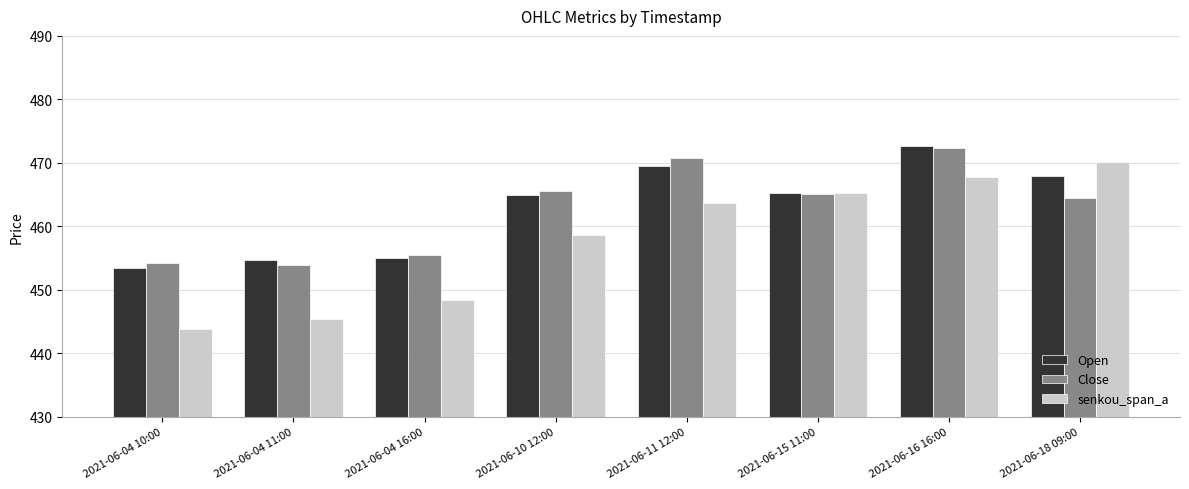

How many bars are there in each group?

3